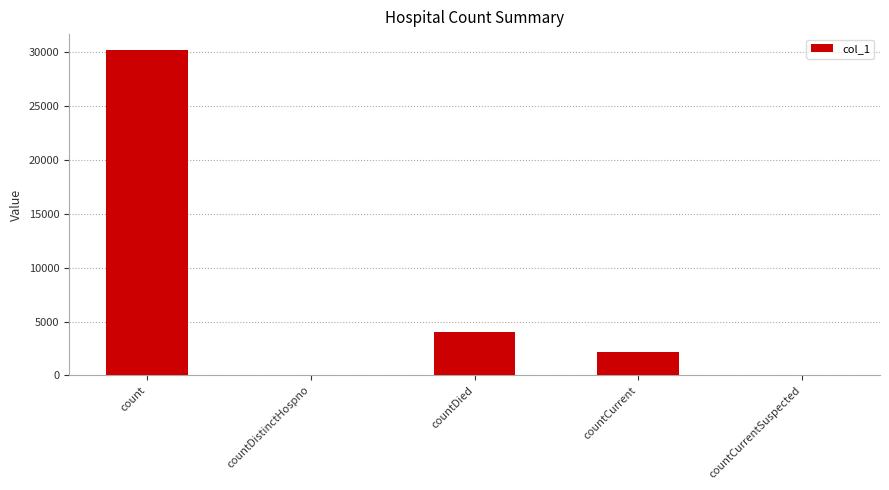

What is the change in value from countDied to countCurrent?

-1823